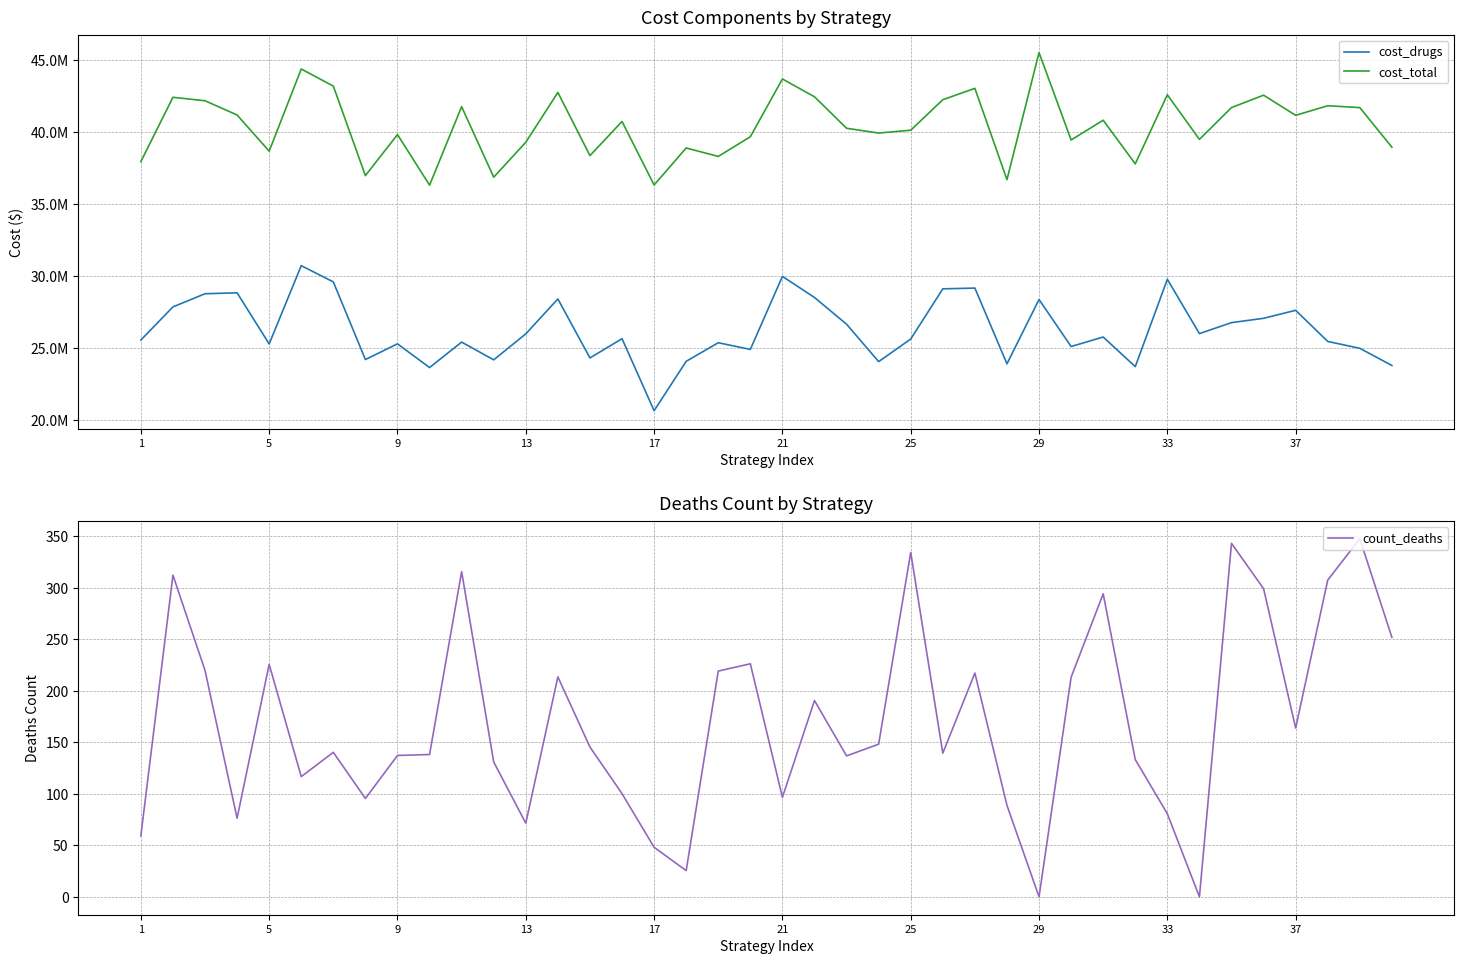

What are all the series names shown in the legend?

cost_drugs, cost_total, count_deaths